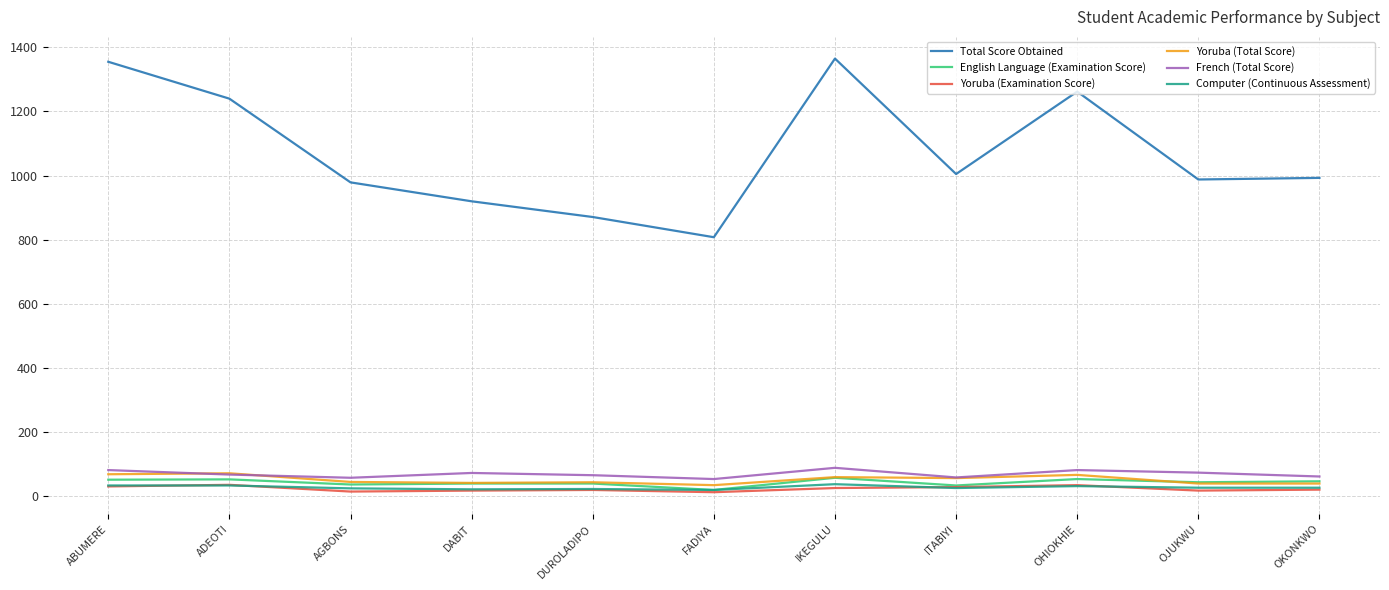

True or false: Yoruba (Examination Score) and Yoruba (Total Score) cross at least once.

False